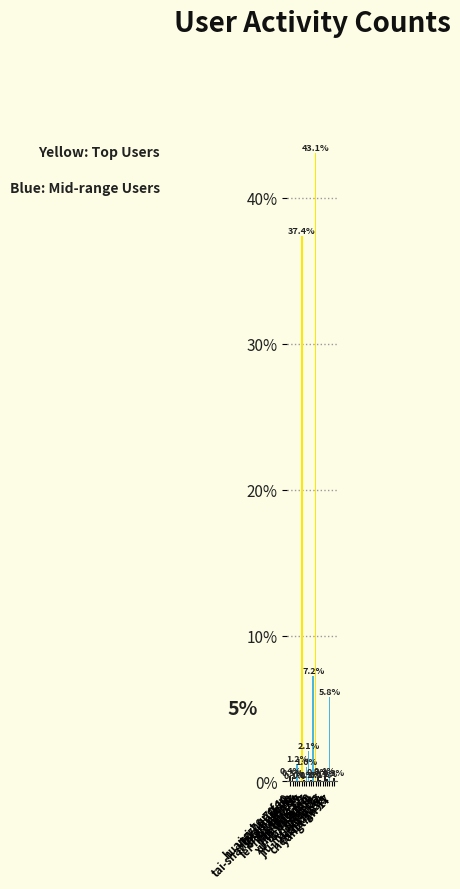

True or false: the data shows 0.4 at jiu-jiu-27-91-32.

True